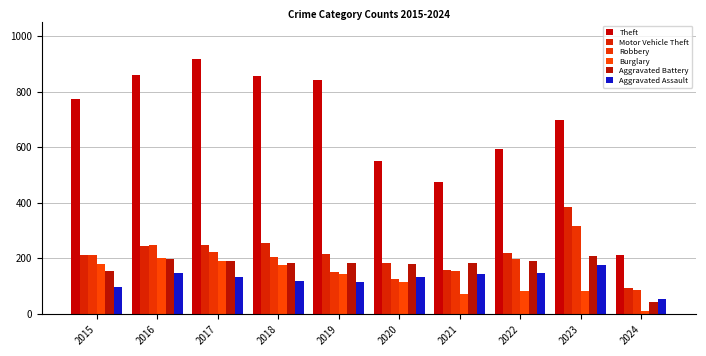

Which series has the largest total across all categories?

Theft